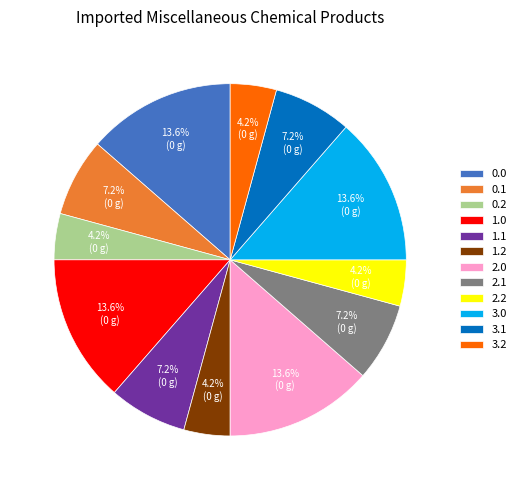

What is the ratio of the value at 3.2 to the value at 2.0?

0.3